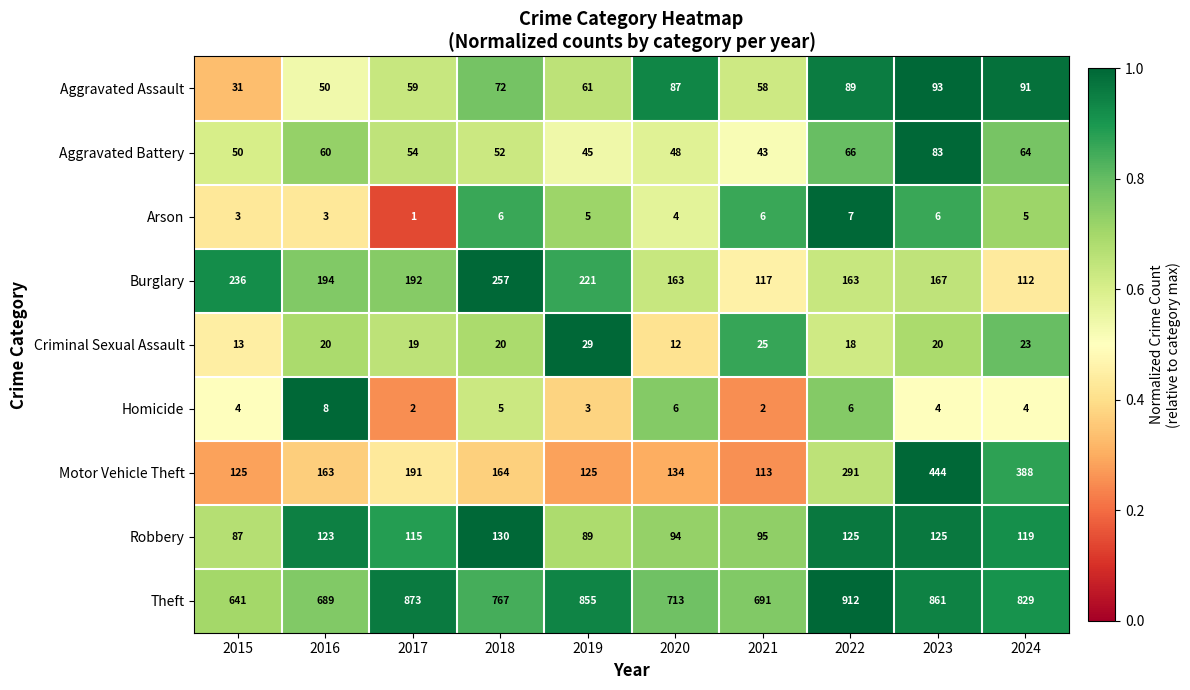

True or false: Criminal Sexual Assault has a value of 25 at 2022.

False